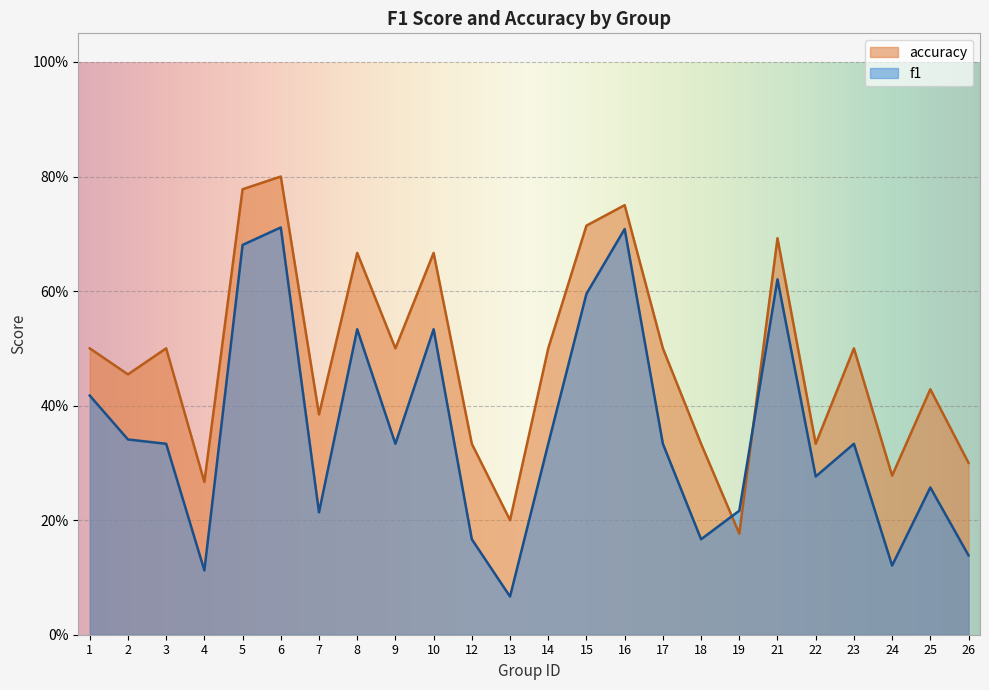

Reading right to left, extract all data points from this chart.

f1: 26=0.1	25=0.3	24=0.1	23=0.3	22=0.3	21=0.6	19=0.2	18=0.2	17=0.3	16=0.7	15=0.6	14=0.3	13=0.1	12=0.2	10=0.5	9=0.3	8=0.5	7=0.2	6=0.7	5=0.7	4=0.1	3=0.3	2=0.3	1=0.4
accuracy: 26=0.3	25=0.4	24=0.3	23=0.5	22=0.3	21=0.7	19=0.2	18=0.3	17=0.5	16=0.8	15=0.7	14=0.5	13=0.2	12=0.3	10=0.7	9=0.5	8=0.7	7=0.4	6=0.8	5=0.8	4=0.3	3=0.5	2=0.5	1=0.5